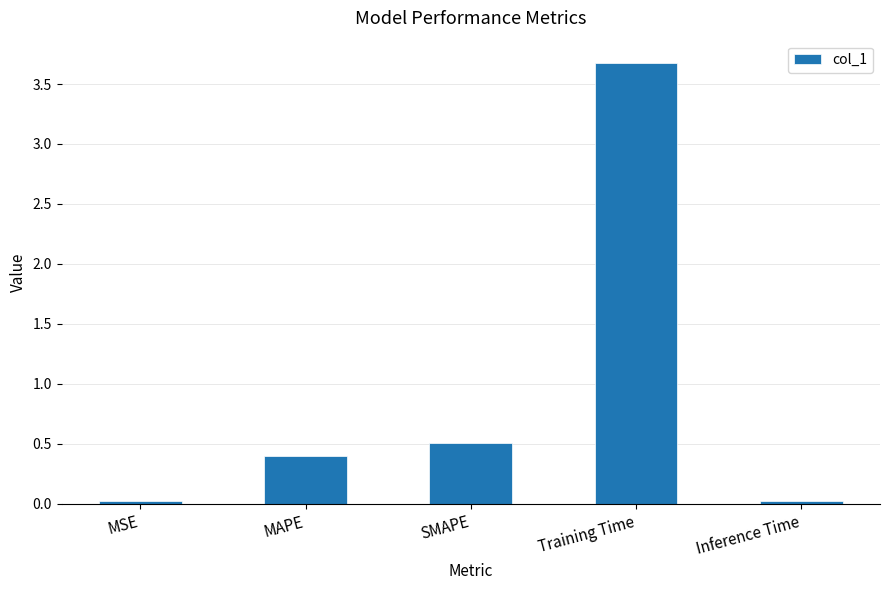

How many data points does each series have?

5